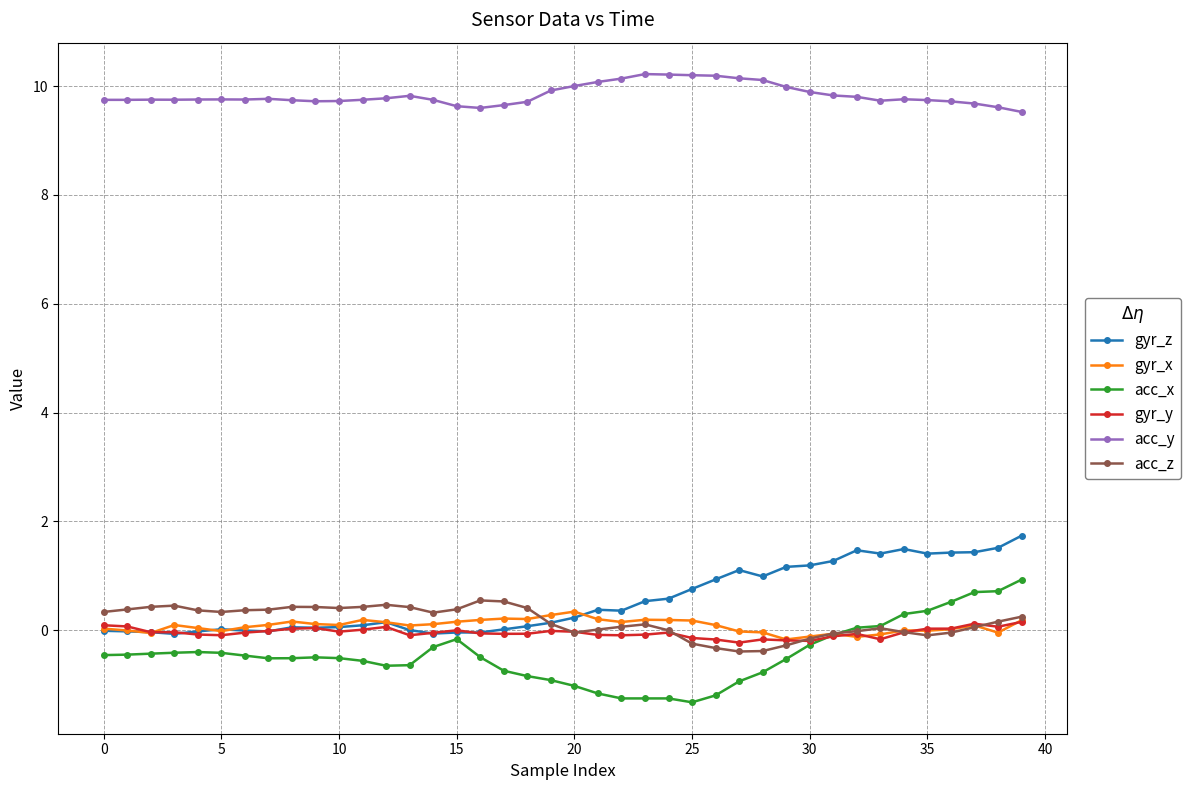

At how many categories does at least one series exceed 3?

40